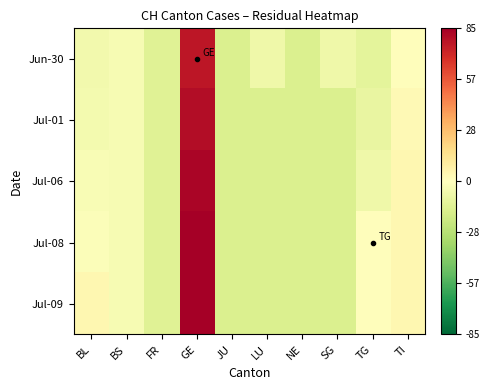

Reading right to left, what are all the values shown in this chart?

Jun-30: TI=1.1	TG=-11.9	SG=-6.9	NE=-15.9	LU=-6.9	JU=-15.9	GE=77.1	FR=-13.9	BS=-3.9	BL=-5.9
Jul-01: TI=3.1	TG=-9.9	SG=-15.9	NE=-15.9	LU=-15.9	JU=-15.9	GE=80.1	FR=-13.9	BS=-3.9	BL=-4.9
Jul-06: TI=4.1	TG=-6.9	SG=-15.9	NE=-15.9	LU=-15.9	JU=-15.9	GE=83.1	FR=-13.9	BS=-3.9	BL=-2.9
Jul-08: TI=4.1	TG=1.1	SG=-15.9	NE=-15.9	LU=-15.9	JU=-15.9	GE=85.1	FR=-13.9	BS=-3.9	BL=-1.9
Jul-09: TI=4.1	TG=1.1	SG=-15.9	NE=-15.9	LU=-15.9	JU=-15.9	GE=85.1	FR=-13.9	BS=-3.9	BL=4.1